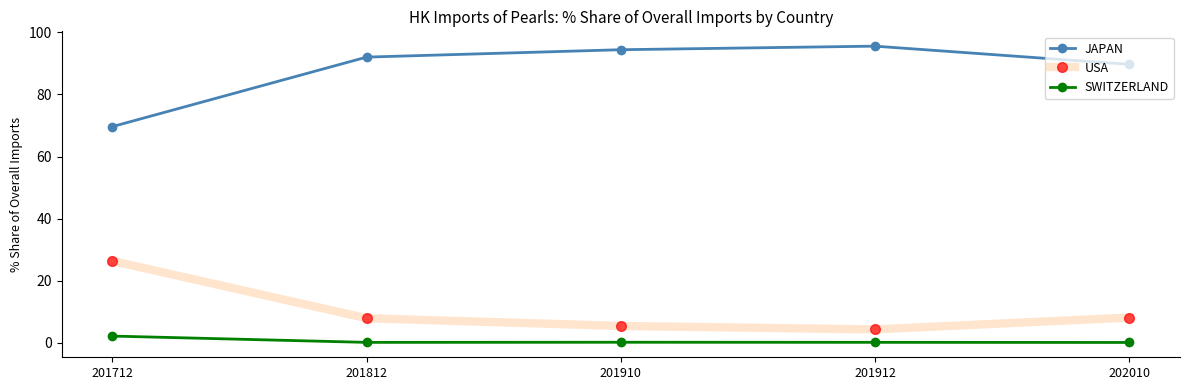

The JAPAN series shows 94.4 at 201910. True or false?

True